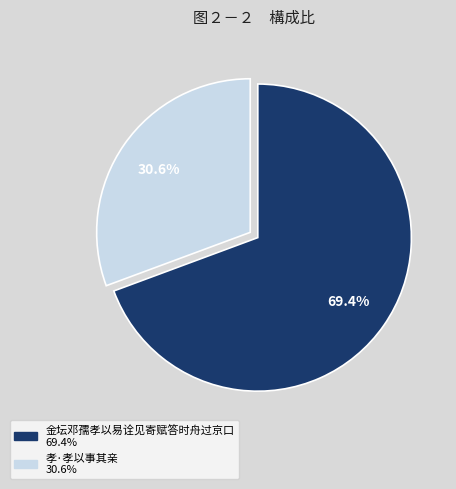

Is it true that 金坛邓孺孝以易诠见寄赋答时舟过京口 is 69% of the pie?

True